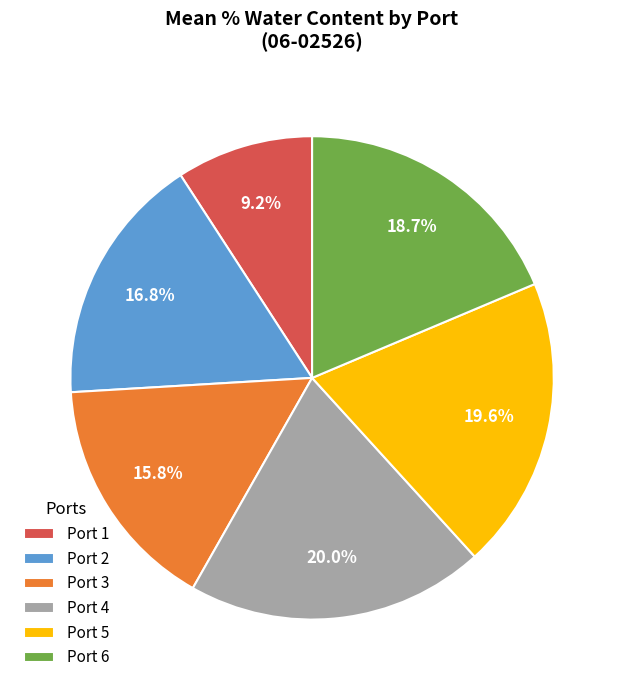

Which category has the smallest portion of the pie?

Port 1